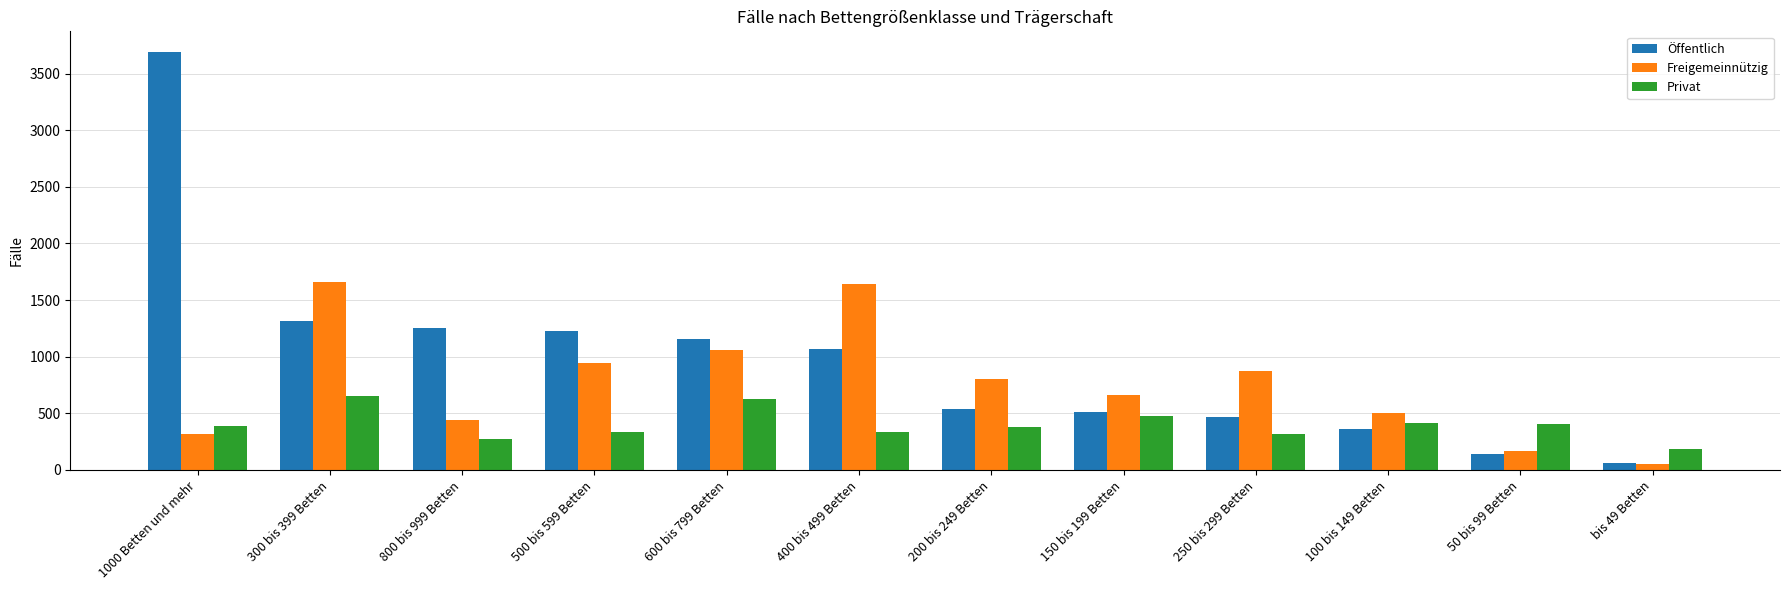

What is the smallest value displayed?

48